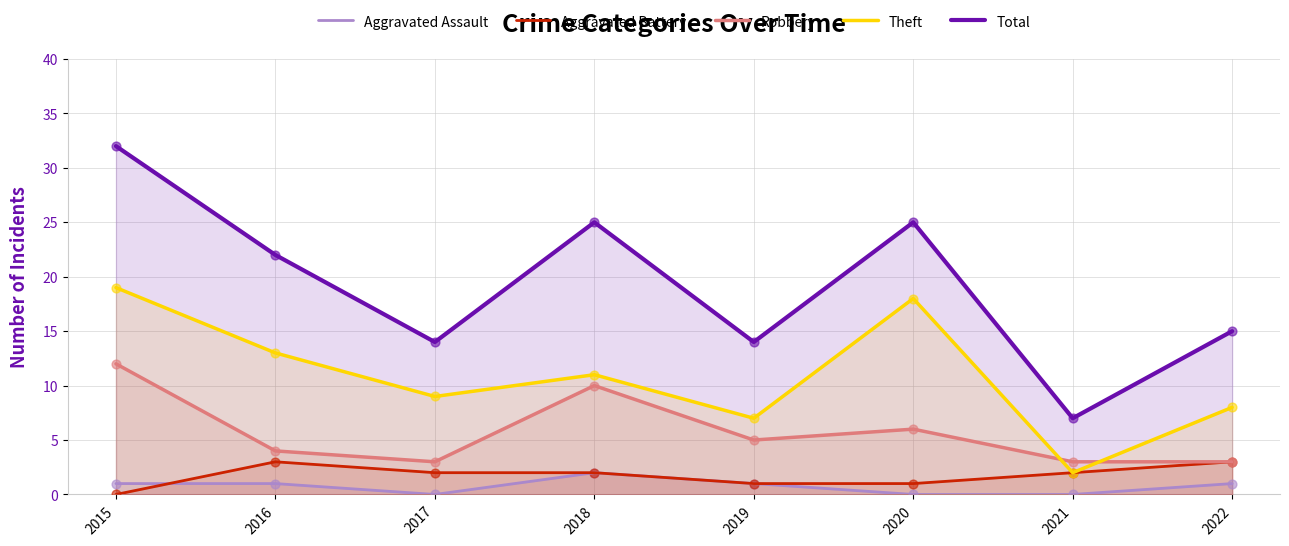

Which series contains the highest Y value?

Total